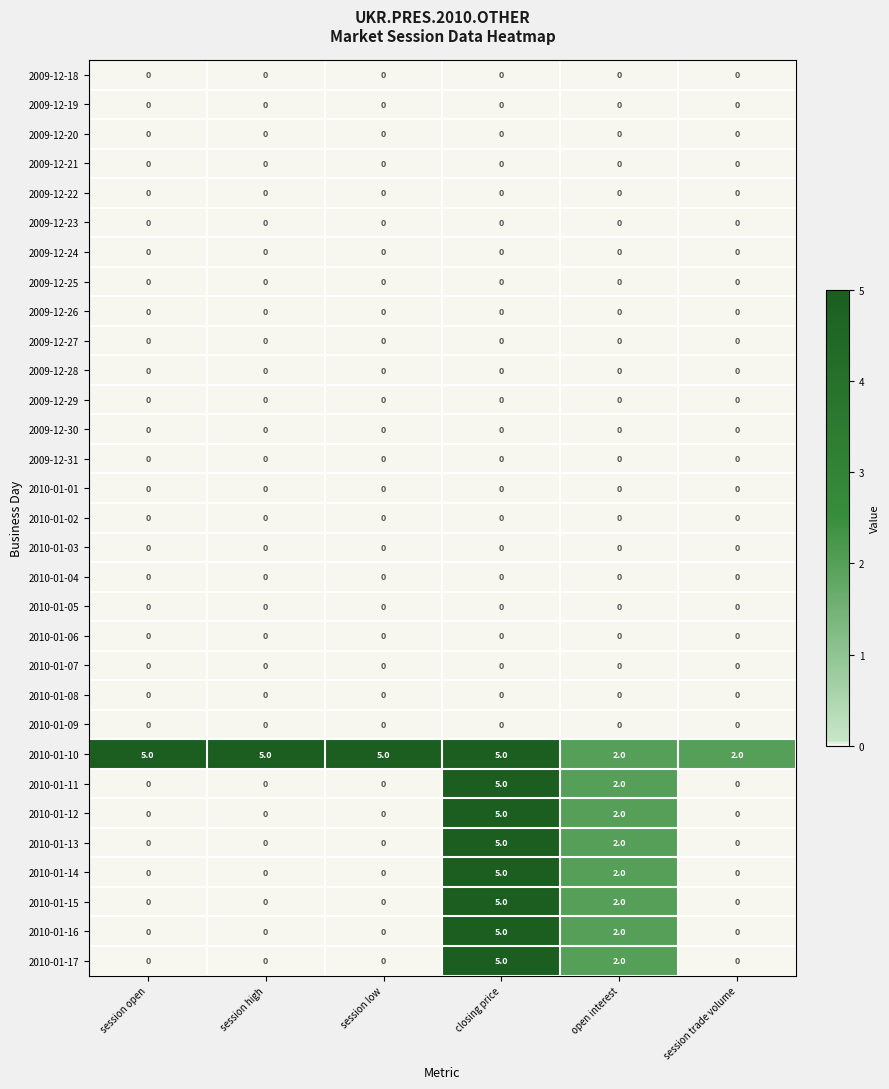

What is the sum of all 2010-01-14 values?

7